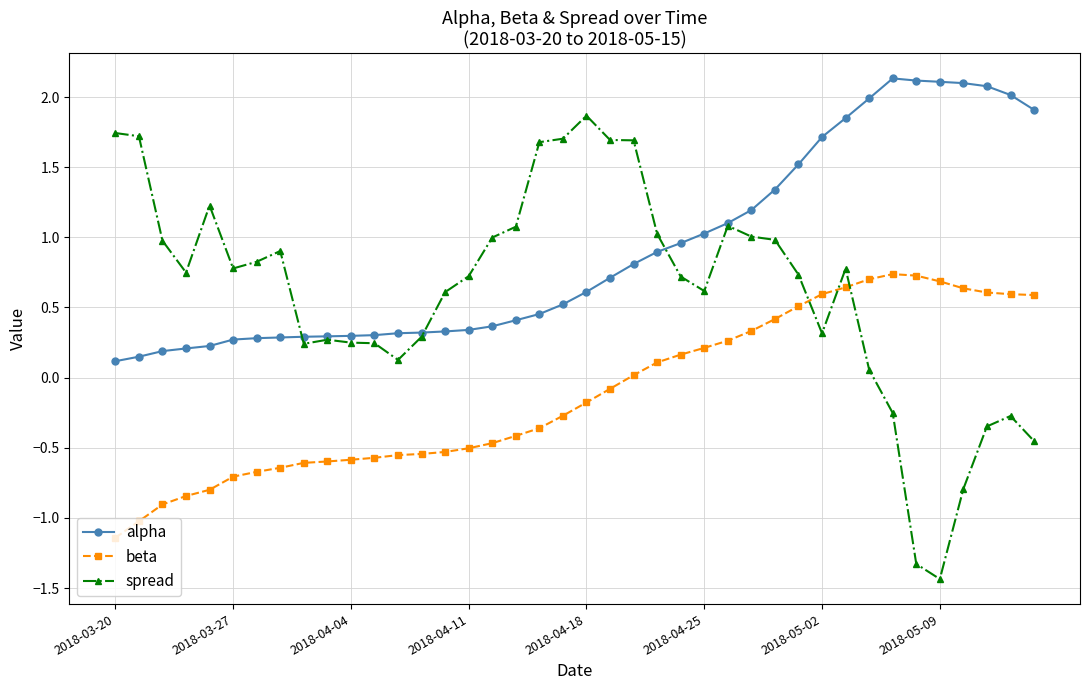

Which series has the widest spread of values?

spread